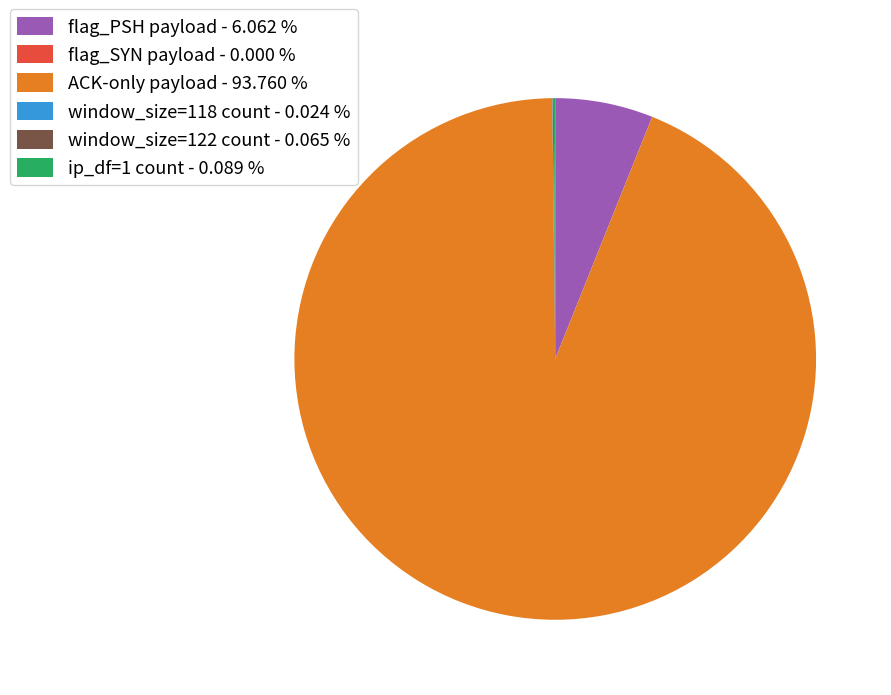

What is the largest slice in the pie chart?

ACK-only payload - 93.760 %